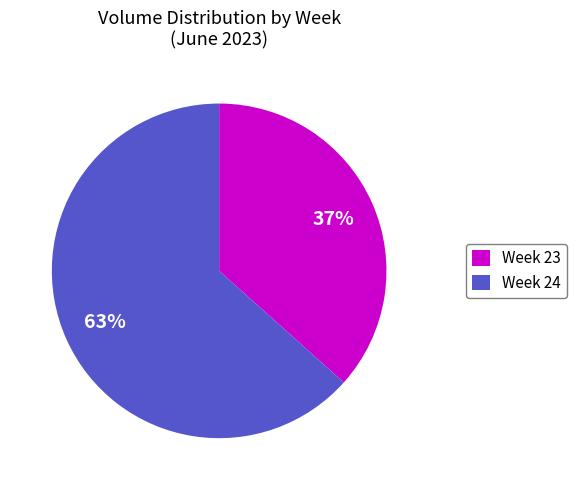

Count the number of slices in the pie.

2